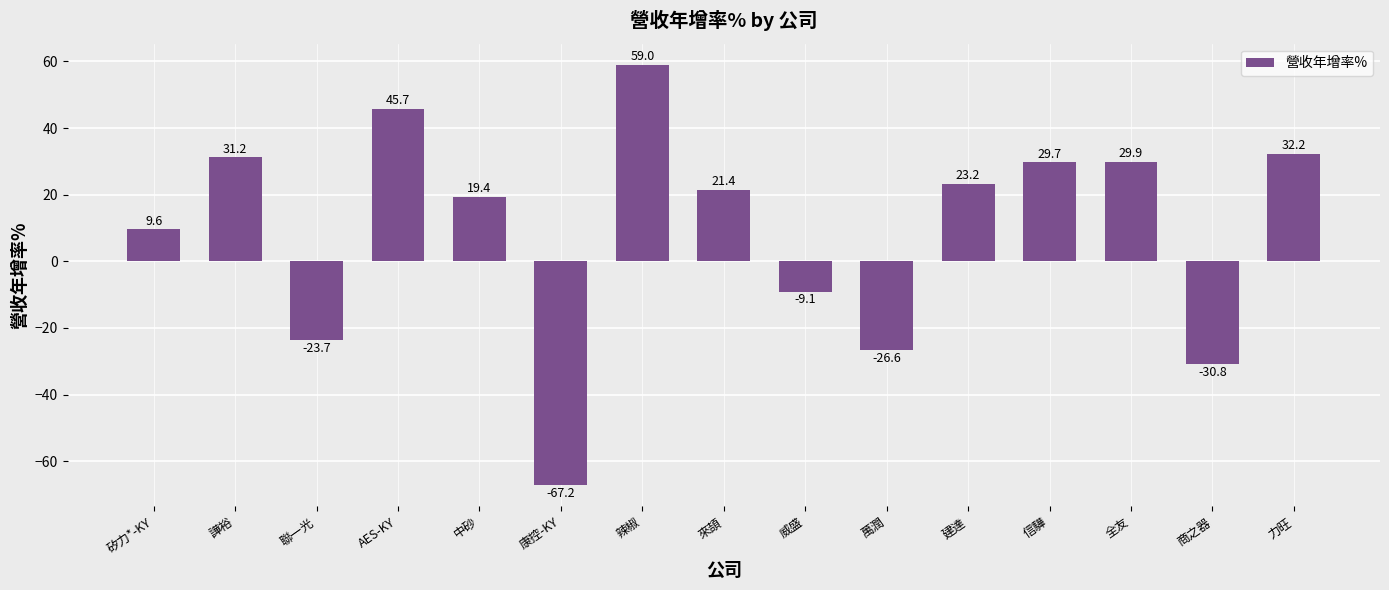

Rank the categories by value from lowest to highest.

康控-KY, 商之器, 萬潤, 聯一光, 威盛, 矽力*-KY, 中砂, 來頡, 建達, 信驊, 全友, 譁裕, 力旺, AES-KY, 辣椒